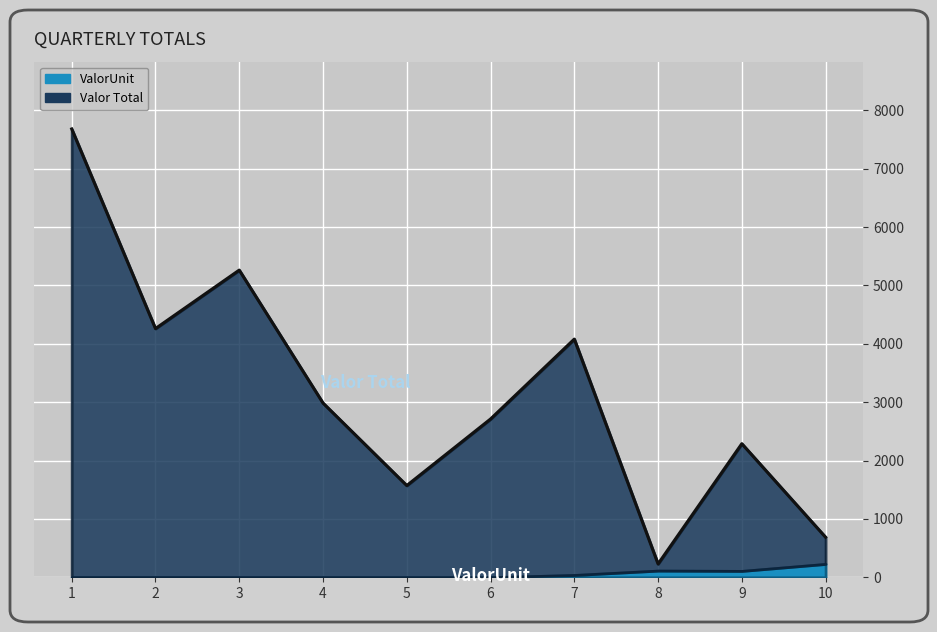

What is the approximate value at 8?

228.8